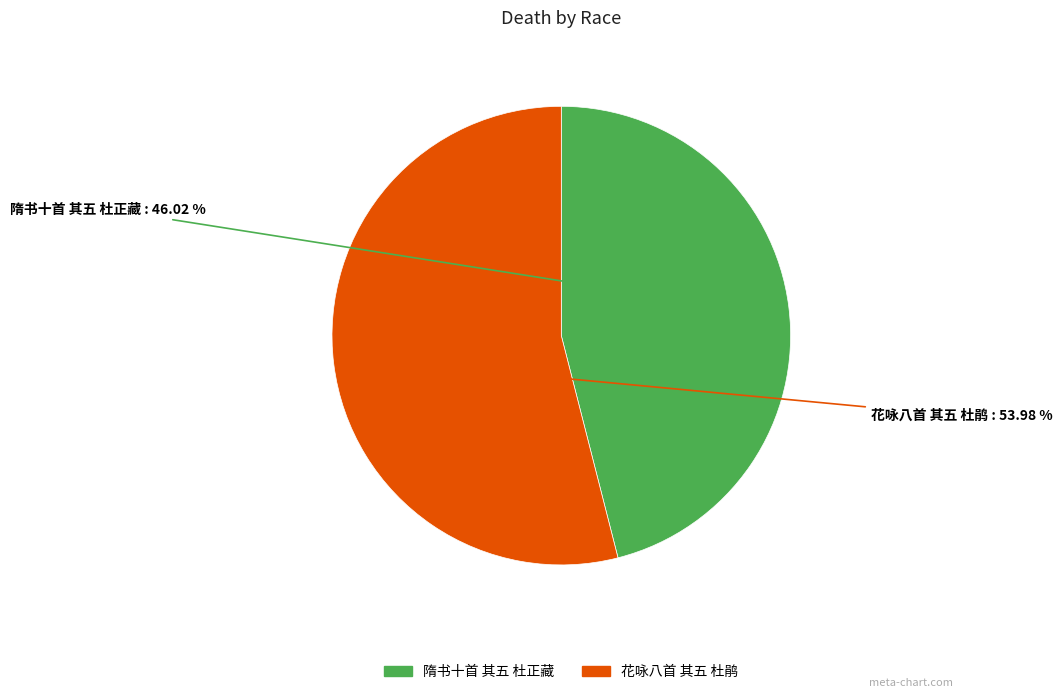

What percentage do 花咏八首 其五 杜鹃 and 隋书十首 其五 杜正藏 together represent?

100.0%